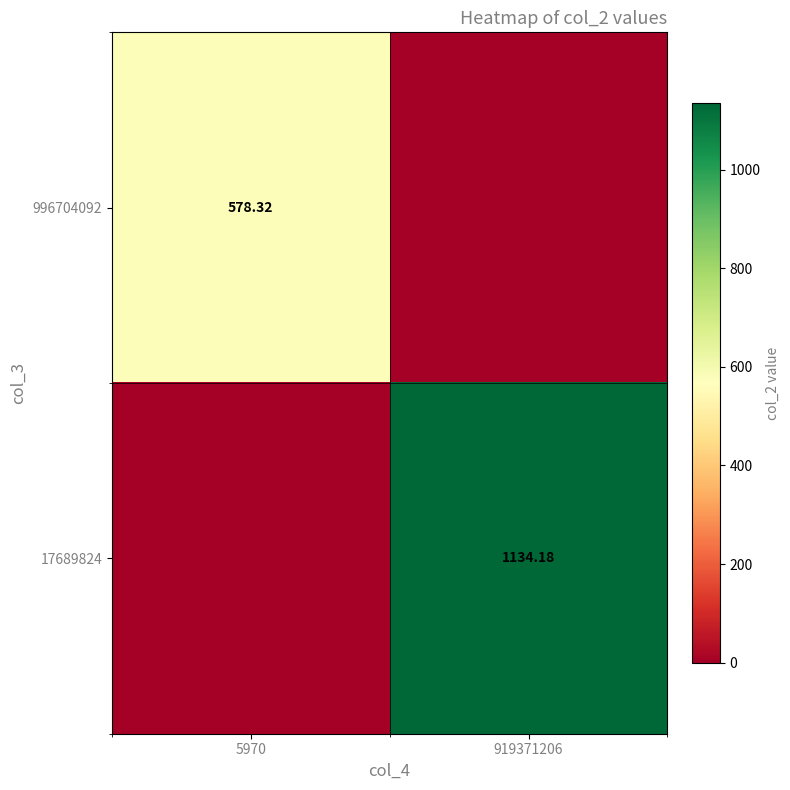

The value of 17689824 at 5970 is 0.0. True or false?

True